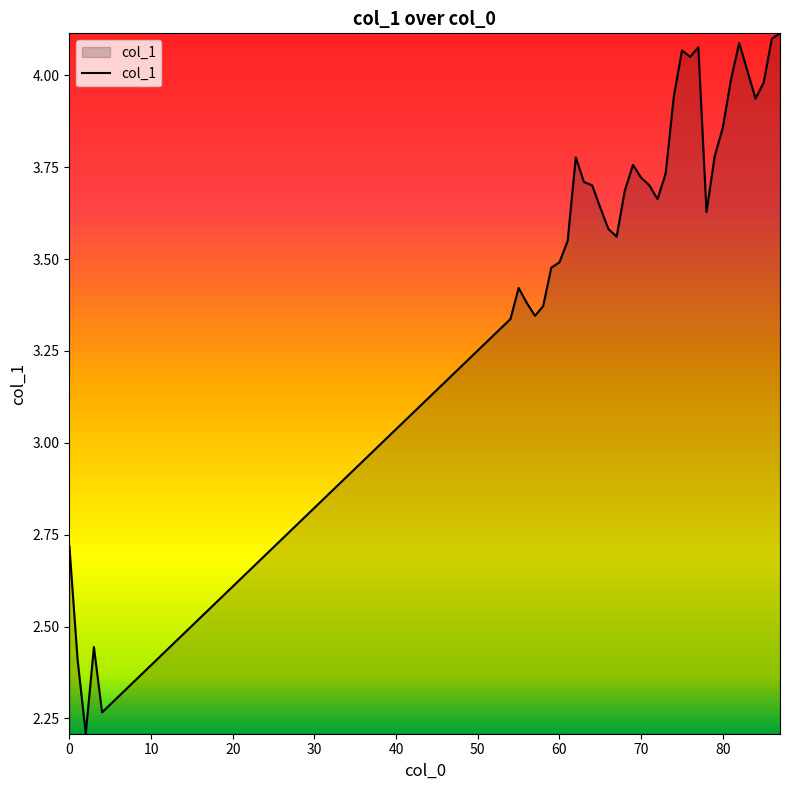

What is the difference between the maximum and minimum values?

1.9